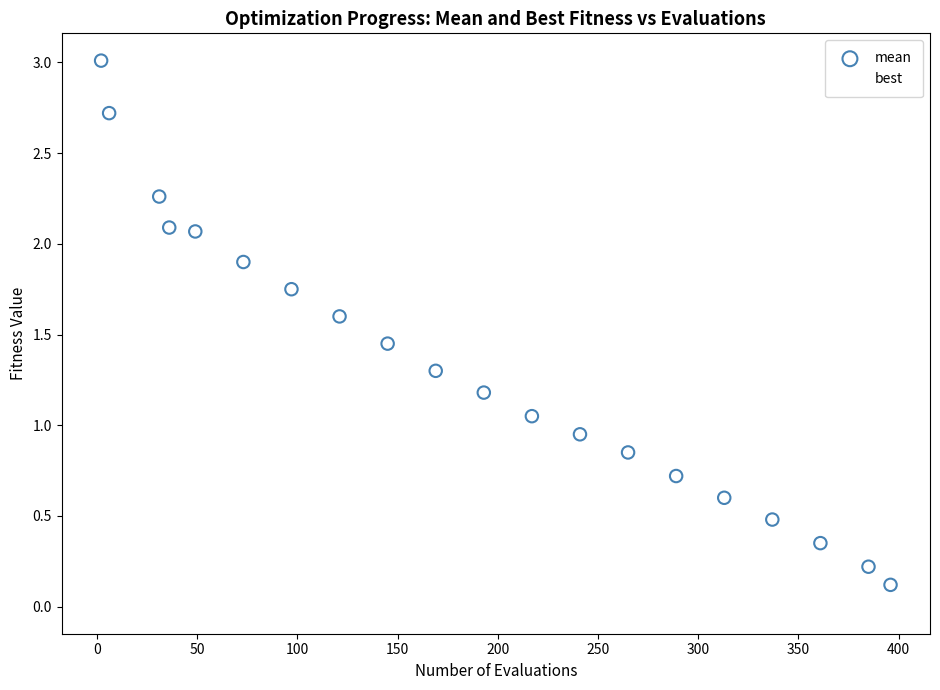

Which series reaches the maximum Y coordinate?

mean